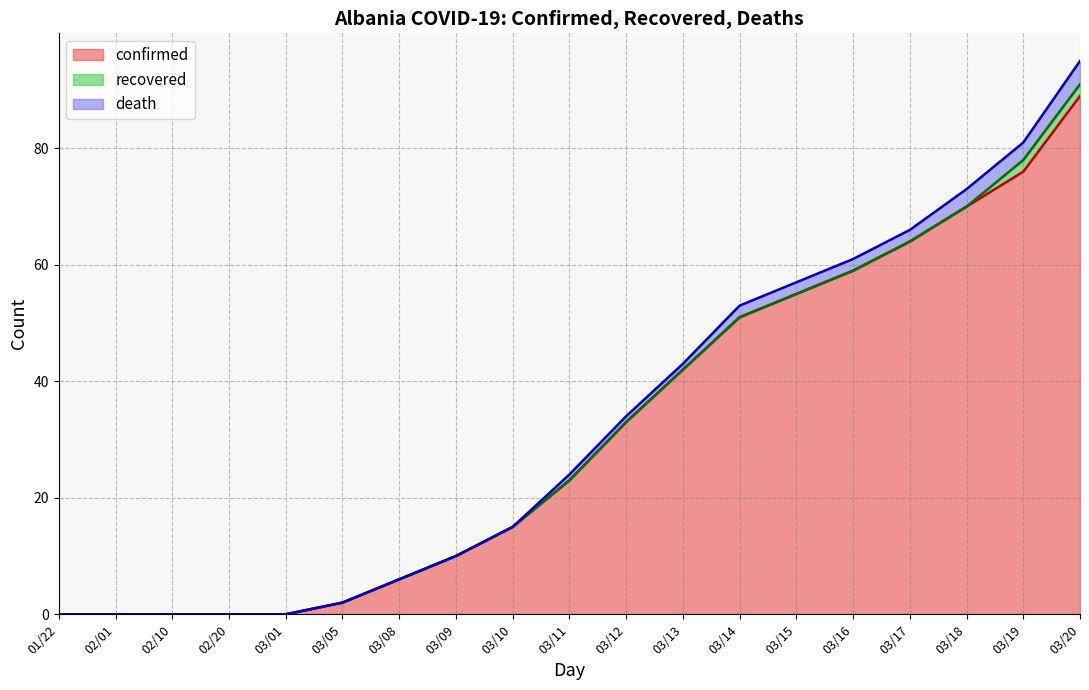

Rank the categories by confirmed value from highest to lowest.

2020/03/20, 2020/03/19, 2020/03/18, 2020/03/17, 2020/03/16, 2020/03/15, 2020/03/14, 2020/03/13, 2020/03/12, 2020/03/11, 2020/03/10, 2020/03/09, 2020/03/08, 2020/03/05, 2020/01/22, 2020/02/01, 2020/02/10, 2020/02/20, 2020/03/01